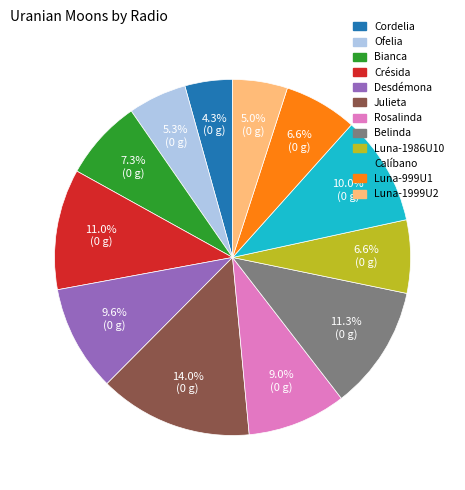

To the nearest percent, what percentage of the pie is Belinda?

11%